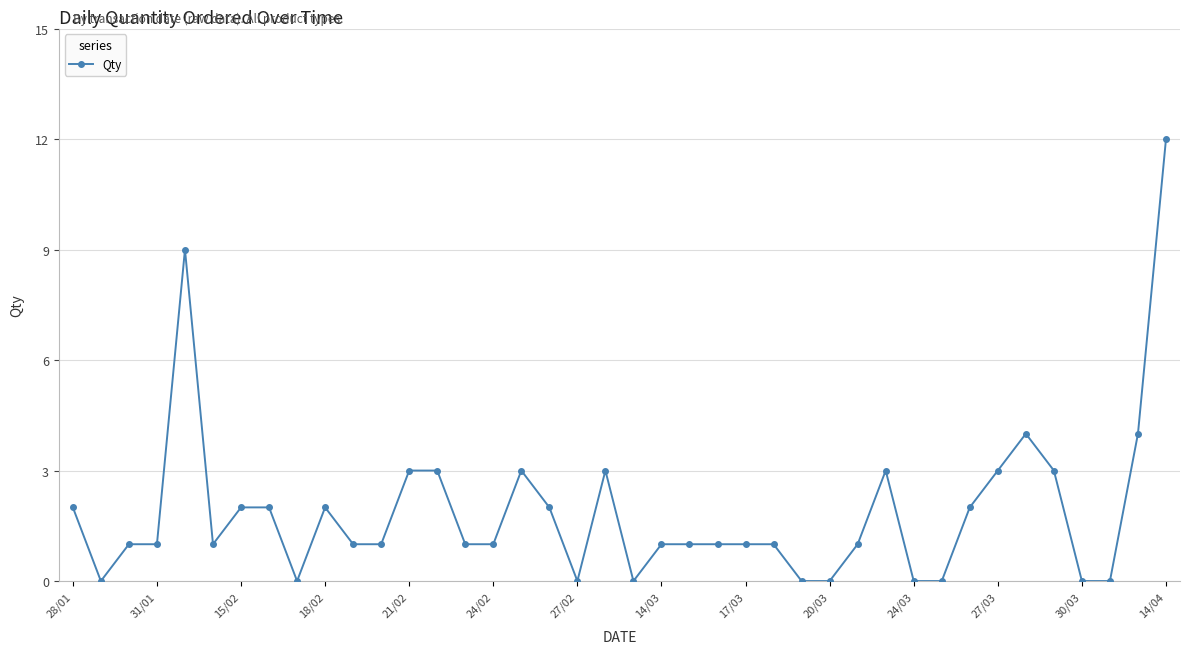

True or false: there are more than 1 points higher than both neighbors.

True